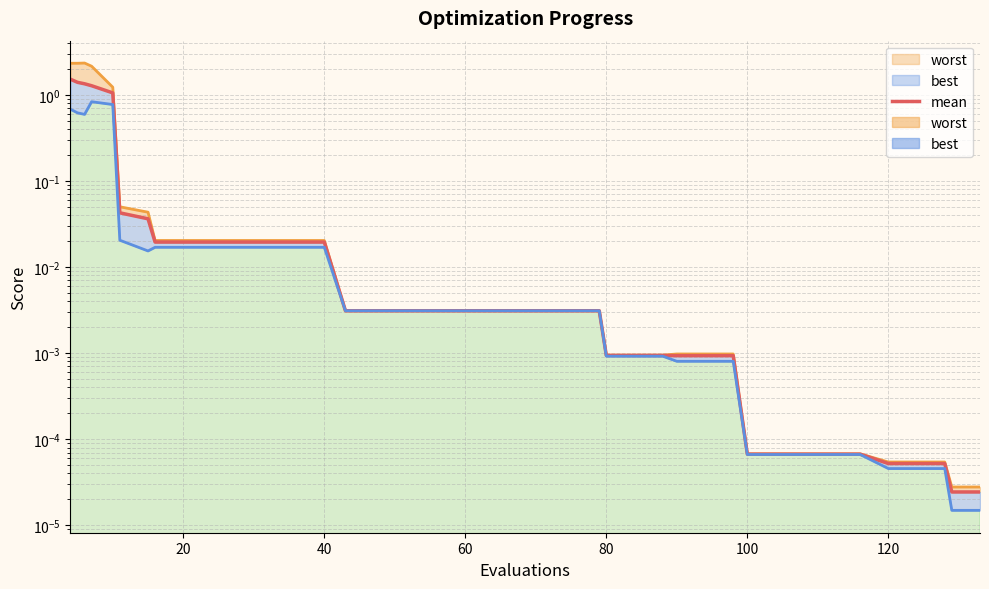

True or false: the data shows 0.0 at 15.

True